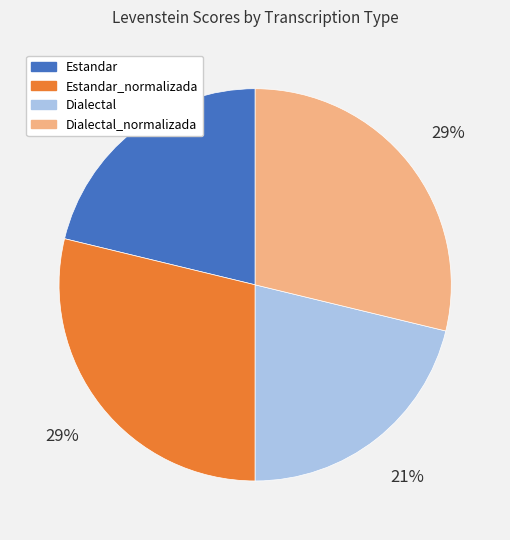

To the nearest percent, what percentage of the pie is Estandar?

21%